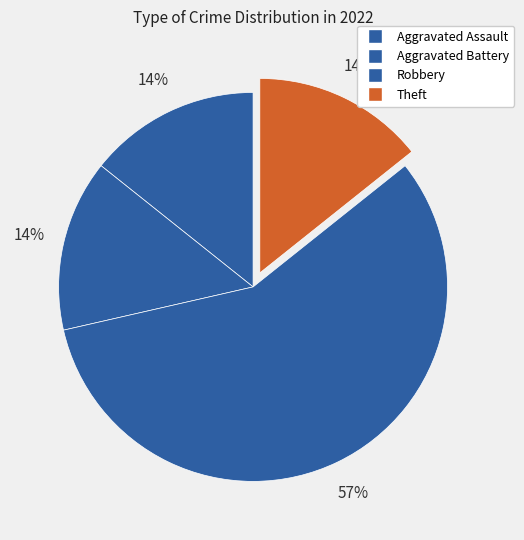

How many segments does this pie chart have?

4